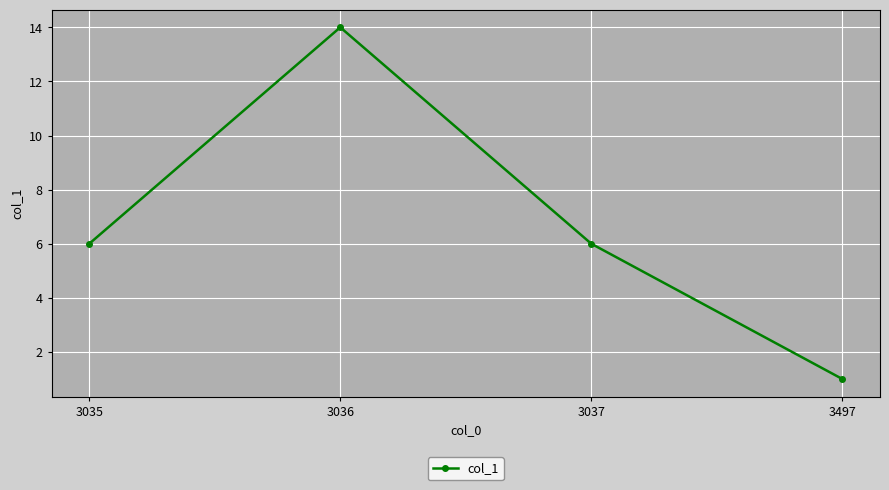

Reading right to left, transcribe all the data shown in this chart.

3497=1	3037=6	3036=14	3035=6